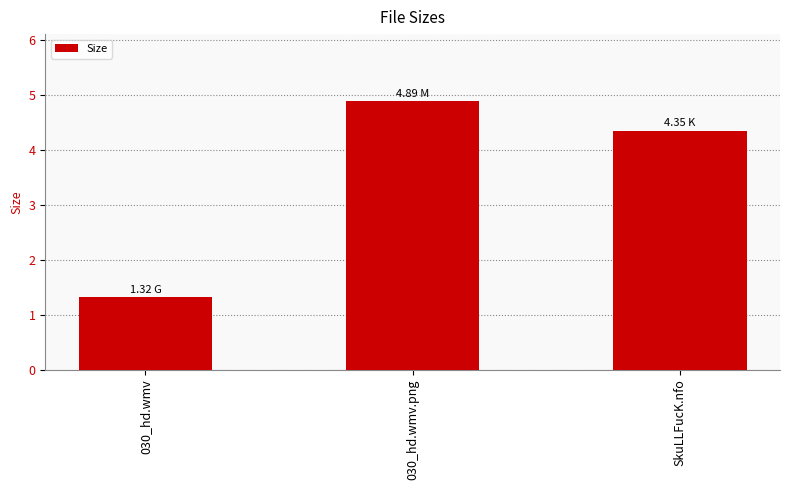

The chart shows a value of 4.3 at SkuLLFucK.nfo. True or false?

True